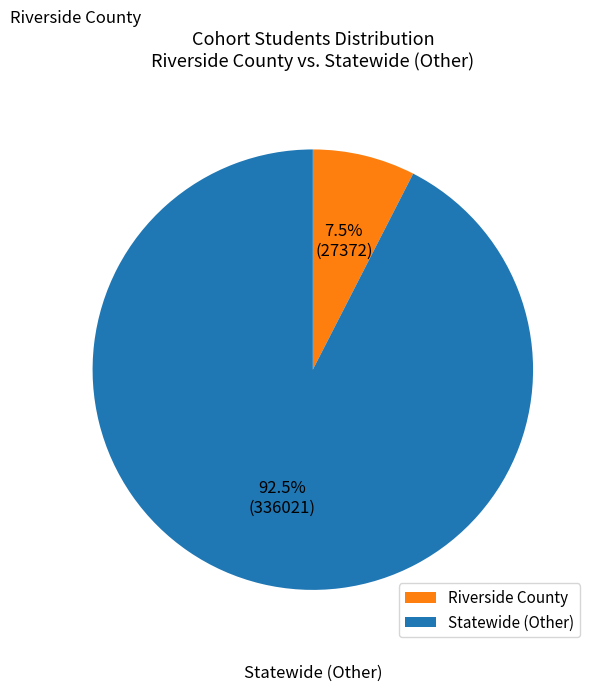

The Statewide (Other) slice represents 83% of the pie. True or false?

False